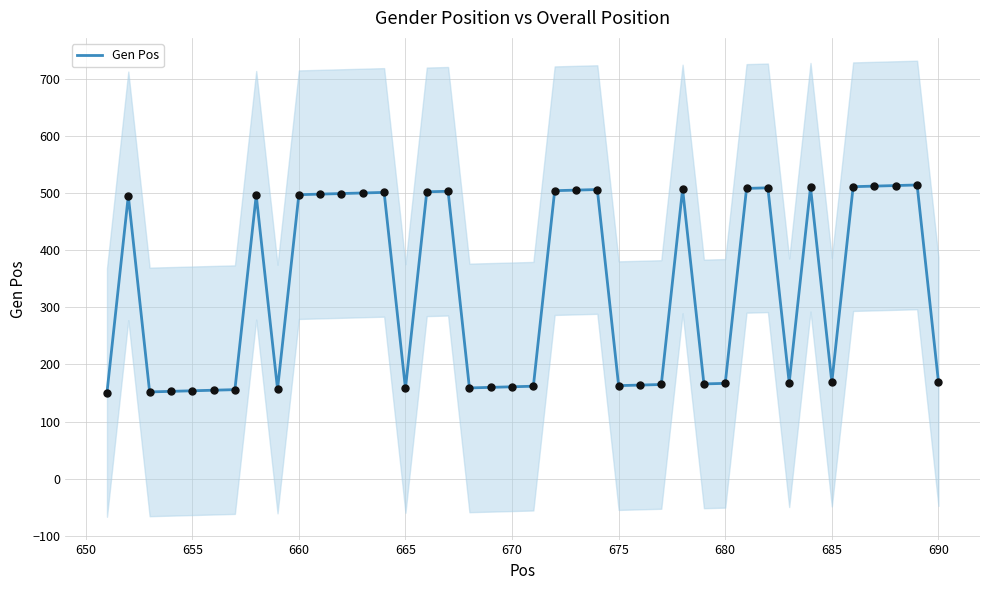

What is the lowest value of the Gen Pos series?

151